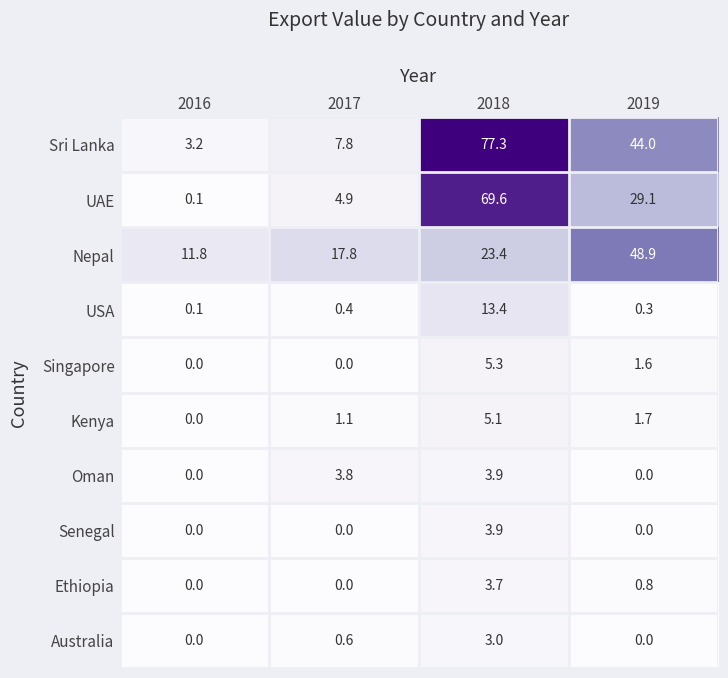

Is it true that Ethiopia equals 1.6 at 2016?

False